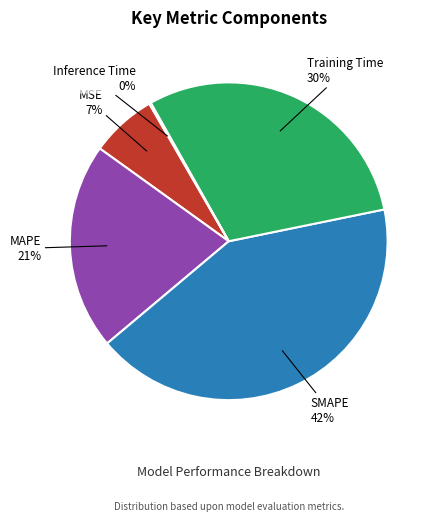

The Training Time slice represents 30% of the pie. True or false?

True